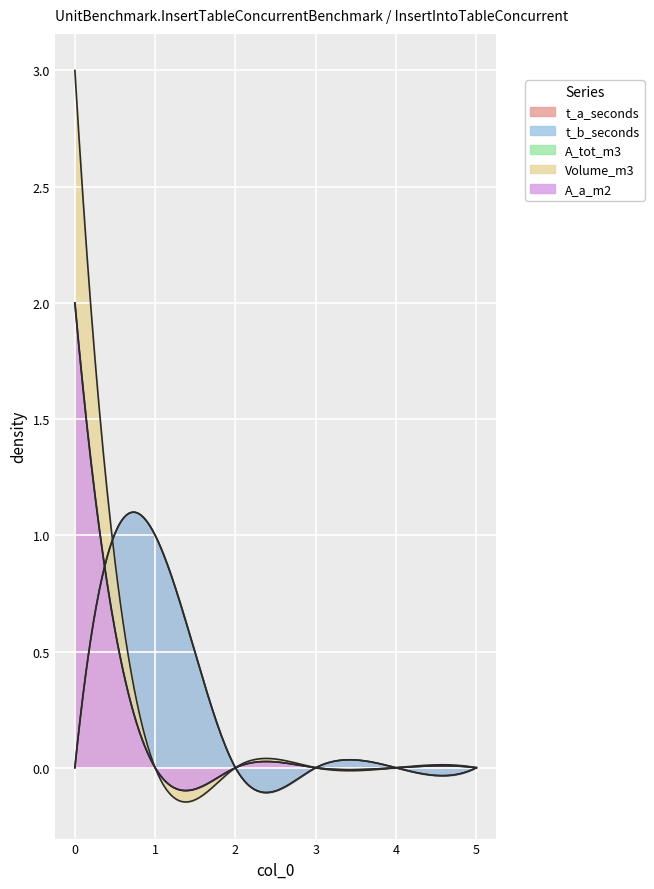

Reading right to left, what are all the values shown in this chart?

t_a_seconds: 5=0	4=0	3=0	2=0	1=1	0=0
t_b_seconds: 5=0	4=0	3=0	2=0	1=1	0=0
A_tot_m3: 5=0	4=0	3=0	2=0	1=0	0=2
Volume_m3: 5=0	4=0	3=0	2=0	1=0	0=3
A_a_m2: 5=0	4=0	3=0	2=0	1=0	0=2